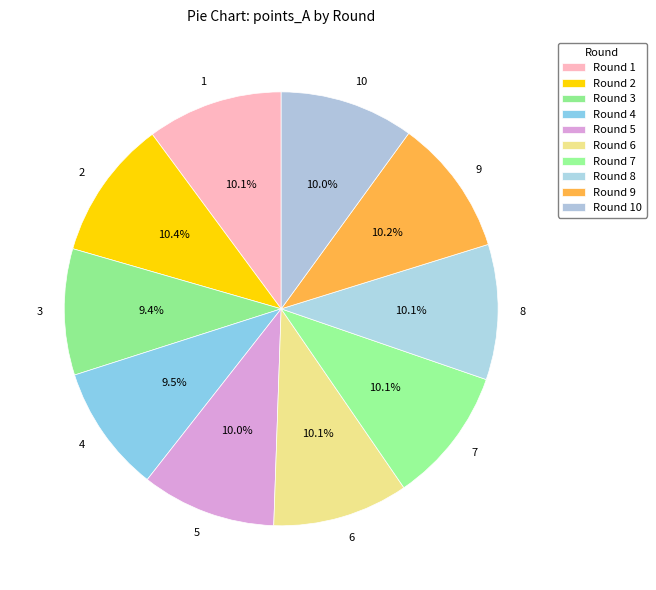

Is there a majority slice in this chart?

No